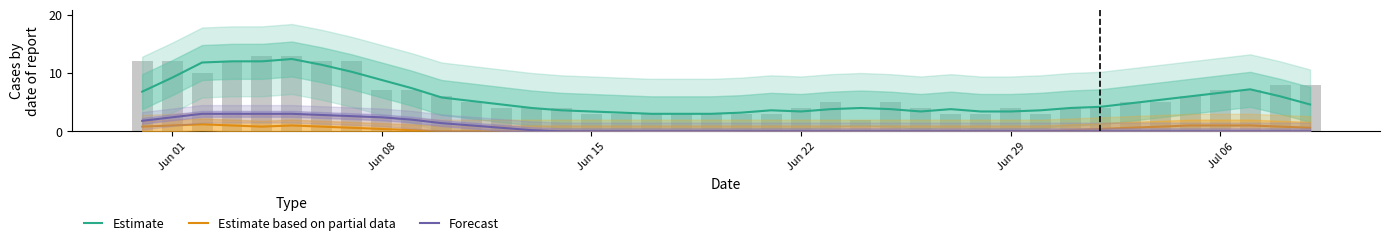

How many data points in Estimate are above 4?

21